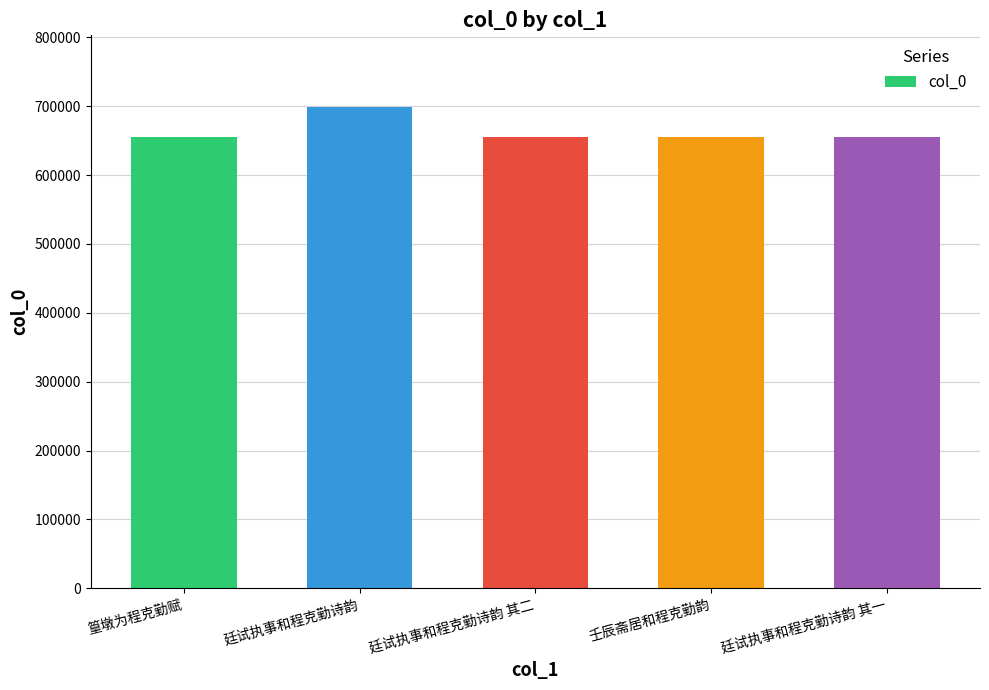

What position from the left is 廷试执事和程克勤诗韵 其二?

3